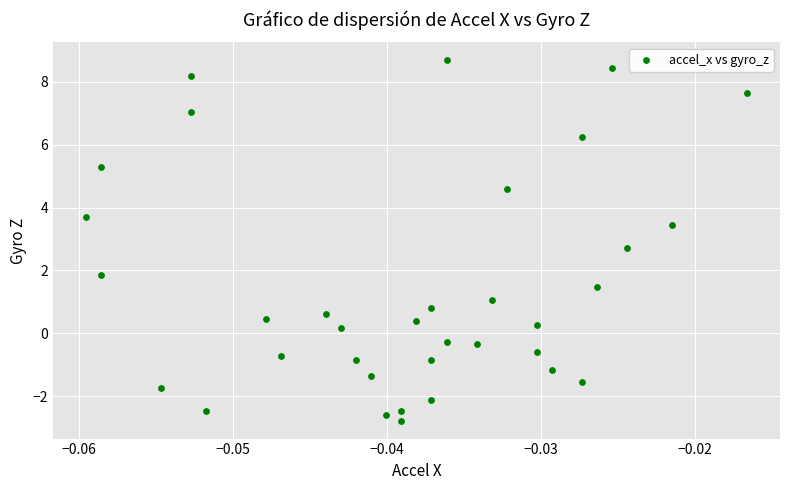

What Y value in the scatter plot is closest to 2?

1.8